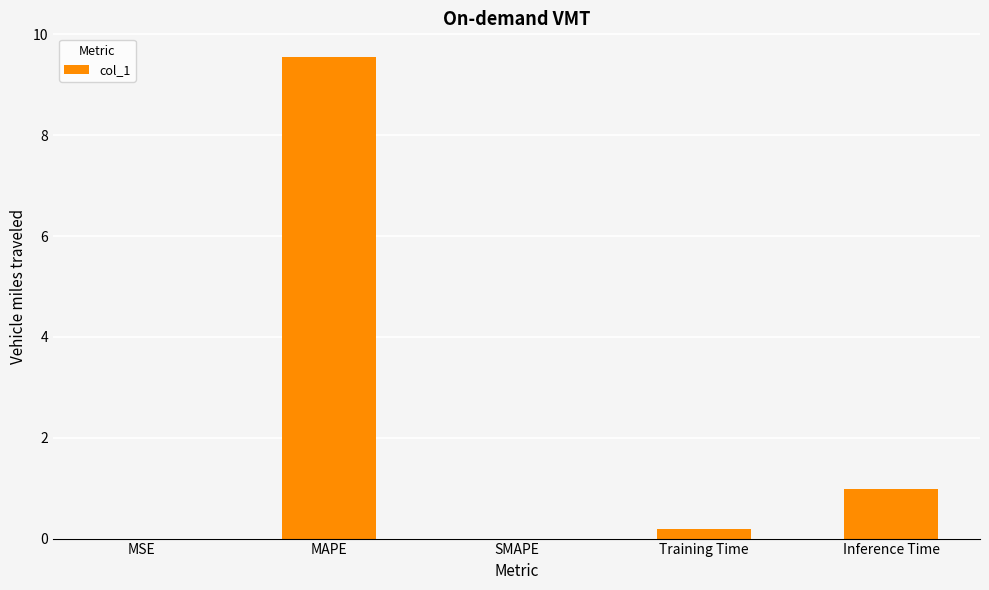

What is the maximum value shown in the chart?

9.5